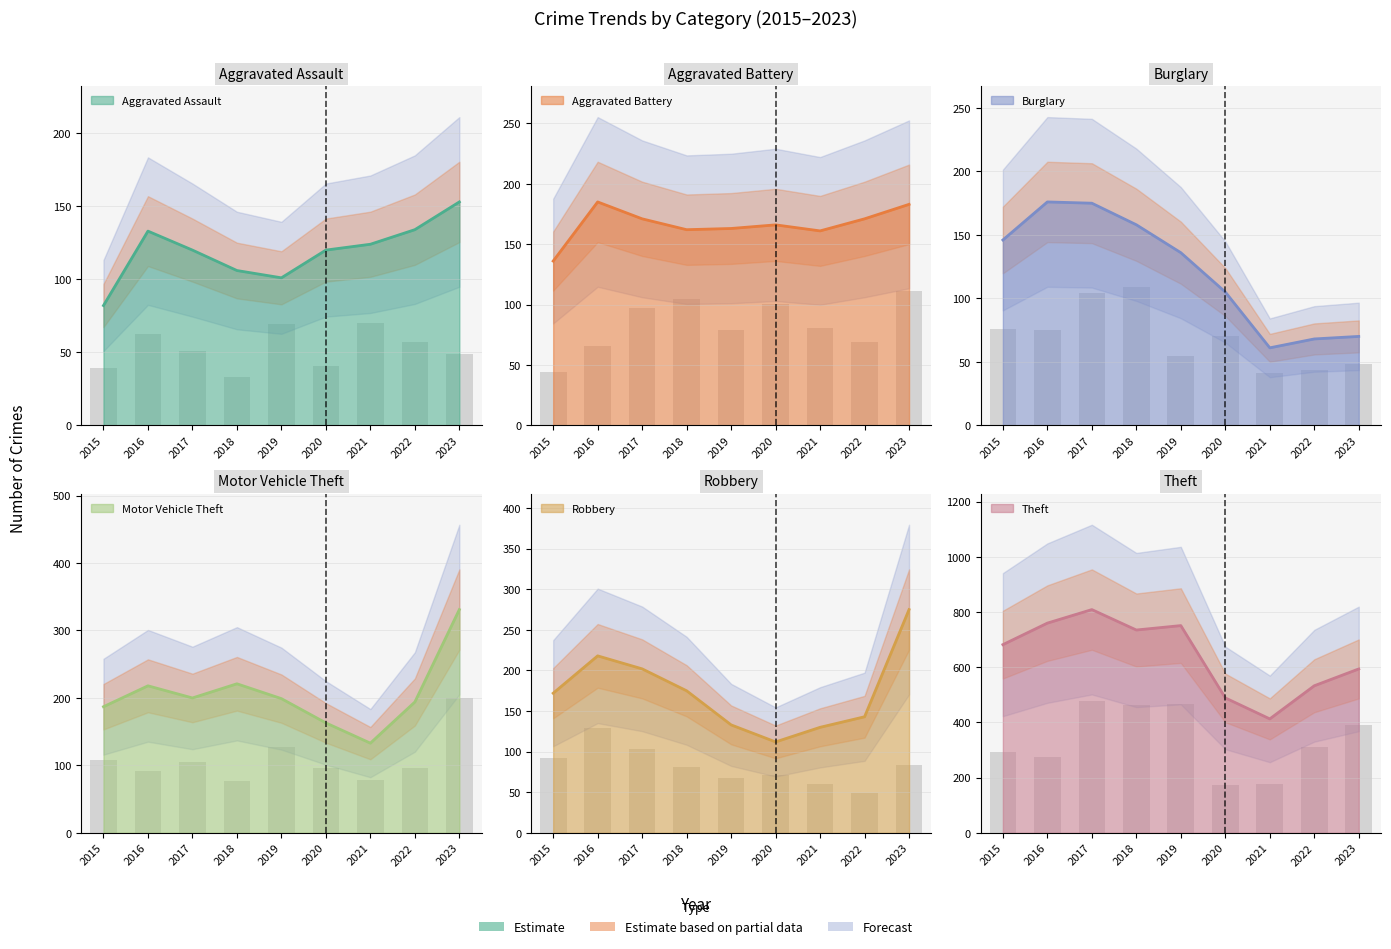

How many data points in Aggravated Assault are above 120?

4